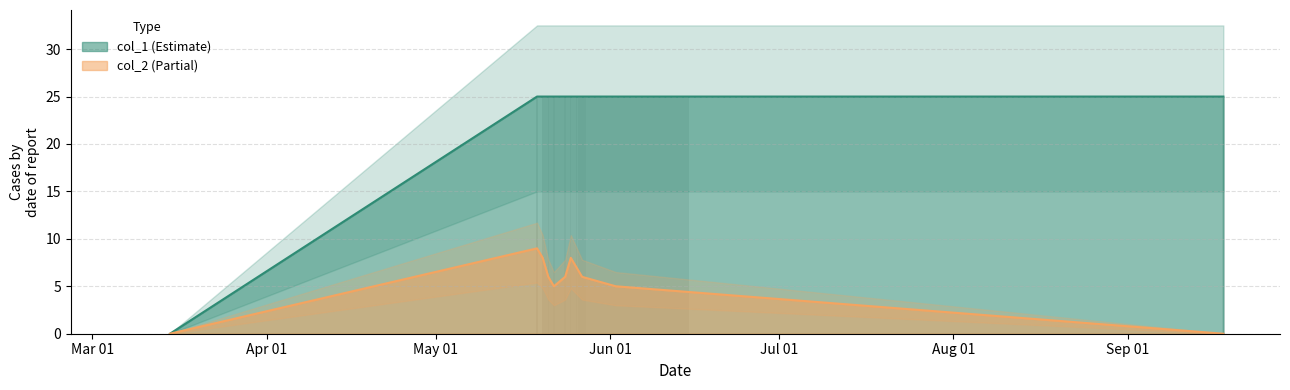

Is the value of col_1 at 1621816392 greater than the value of col_2 at 1621643576?

Yes